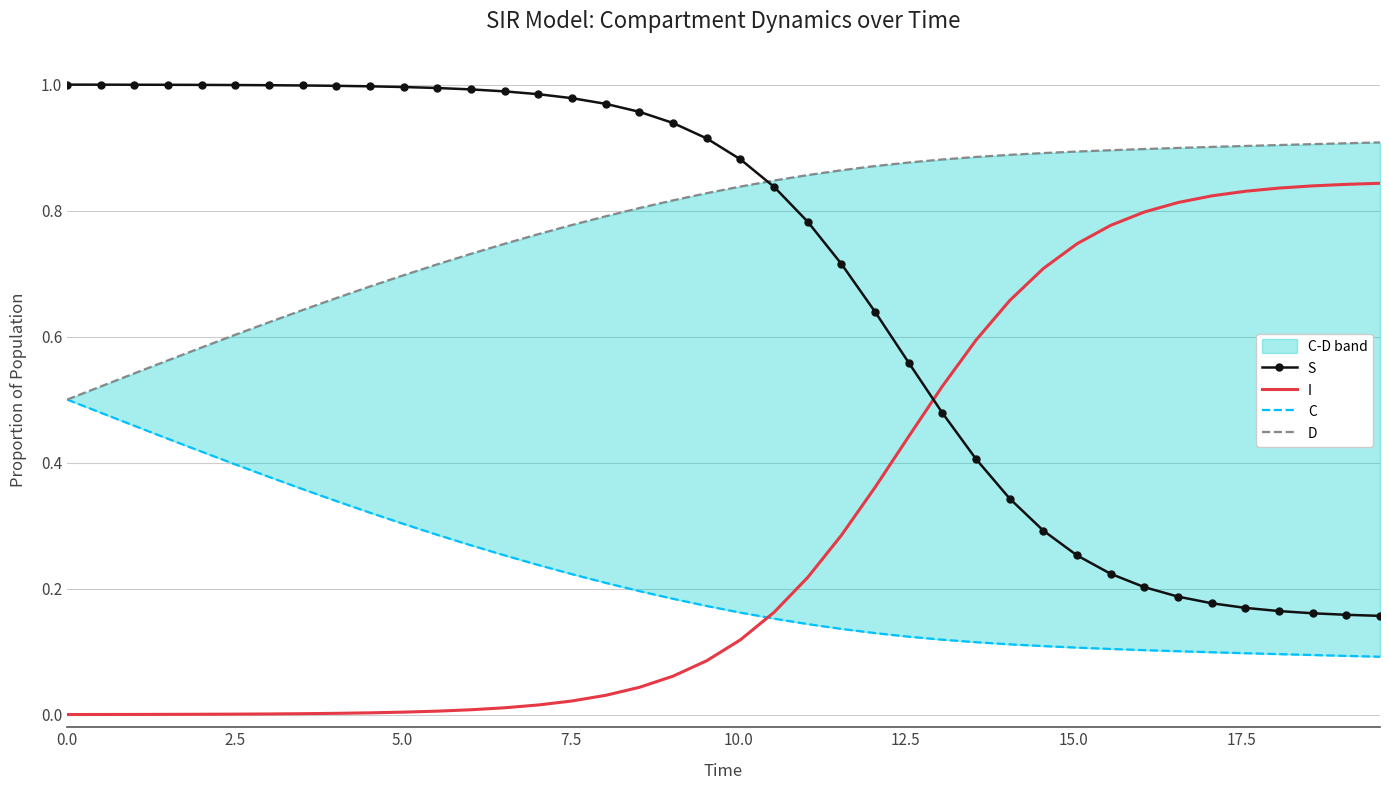

What is the difference between the second highest and minimum values in the I series?

0.8